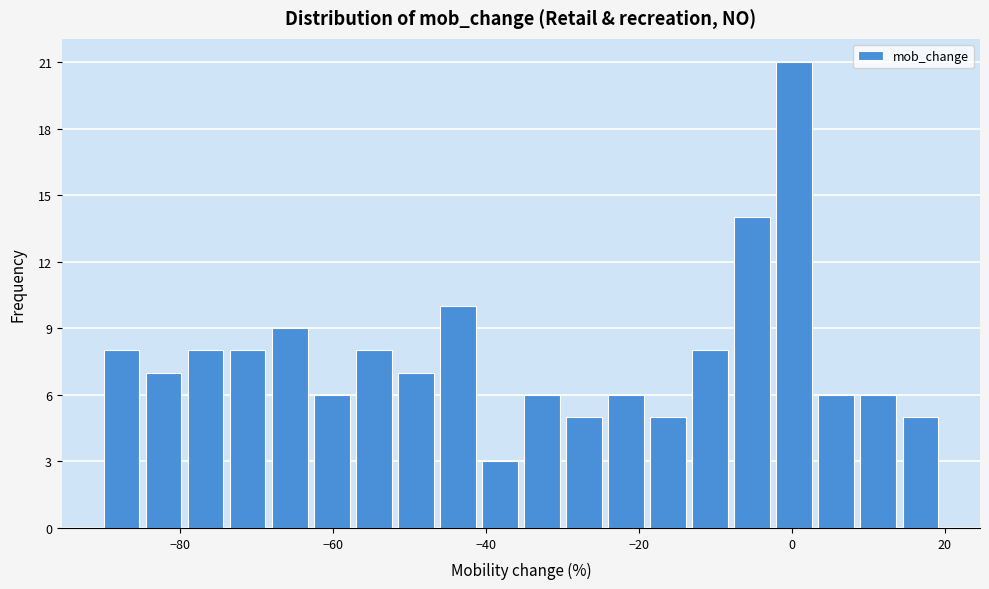

Around what value on the x-axis is the tallest bar? Give the approximate position of its centre, as read against the axis.

0